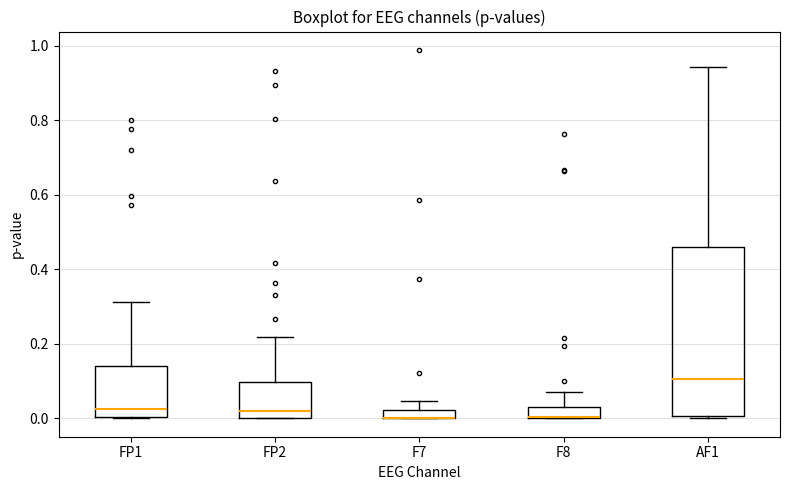

Comparing the boxes themselves (not the whiskers), which one is the tallest?

AF1